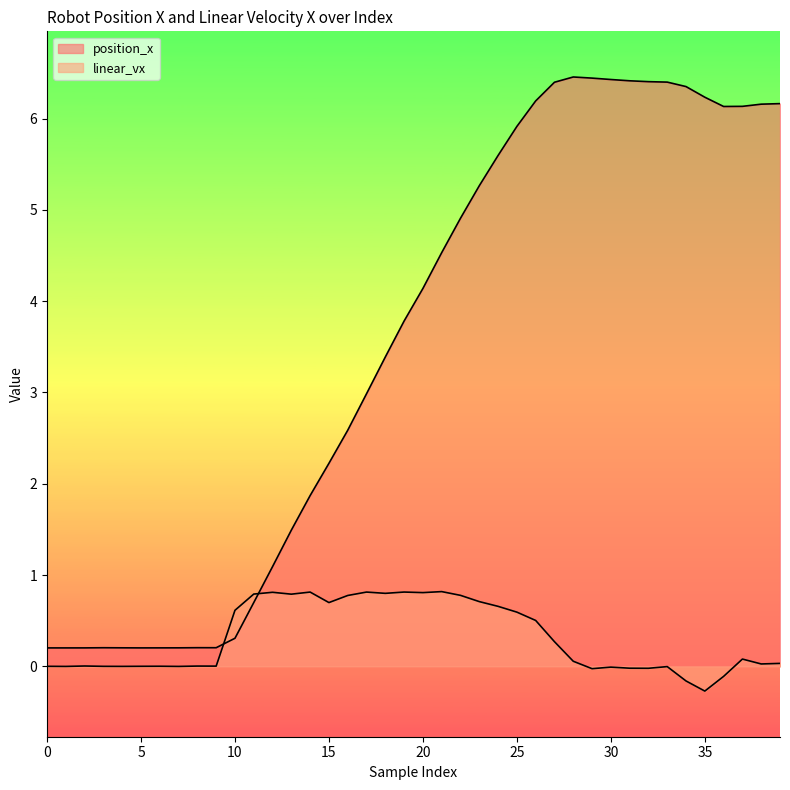

Where do linear_vx and position_x first cross each other?

9 and 10